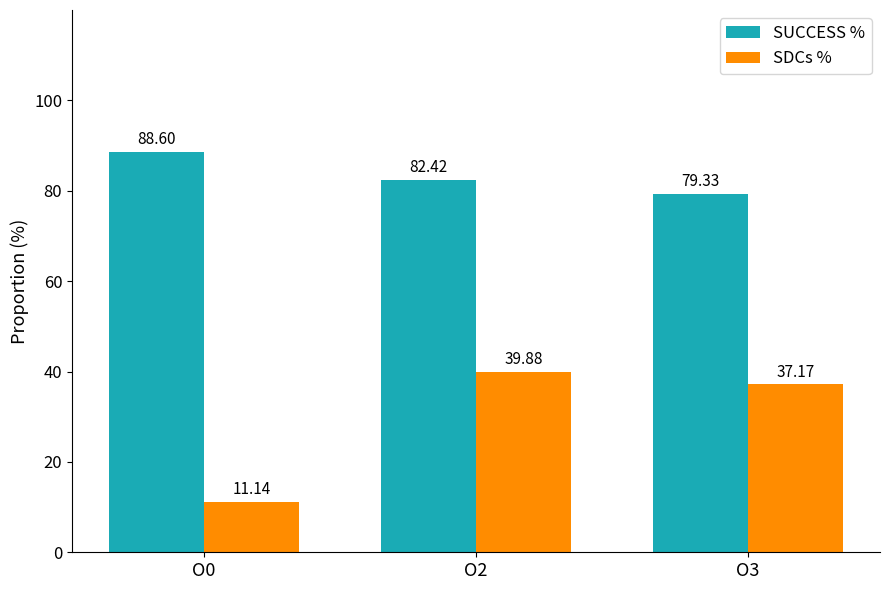

The SUCCESS % series shows 27.1 at O3. True or false?

False